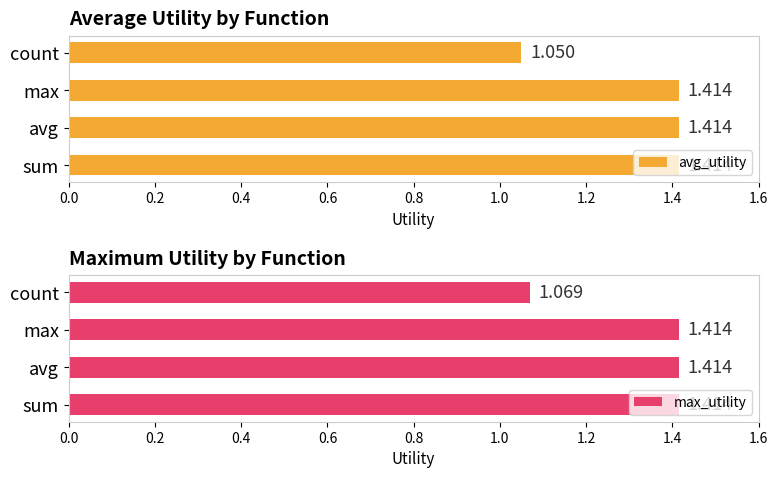

What is the value of the avg_utility bar at the 3rd from the left?

1.4